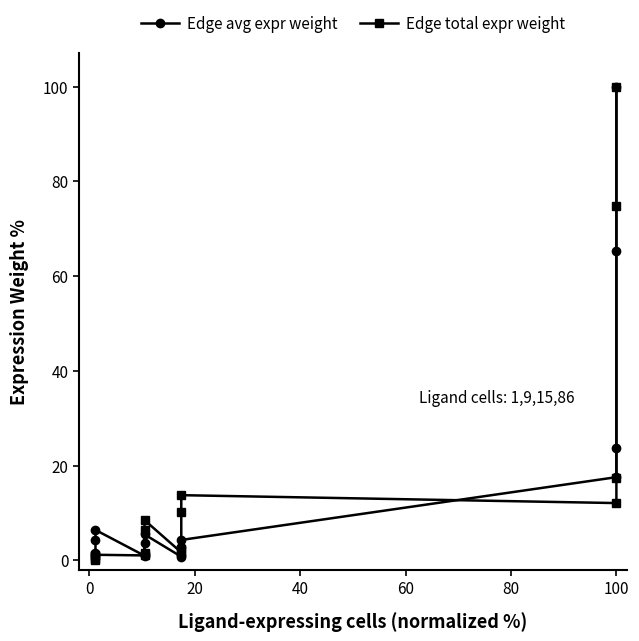

What is the average value of the Edge avg expr weight series?

15.0